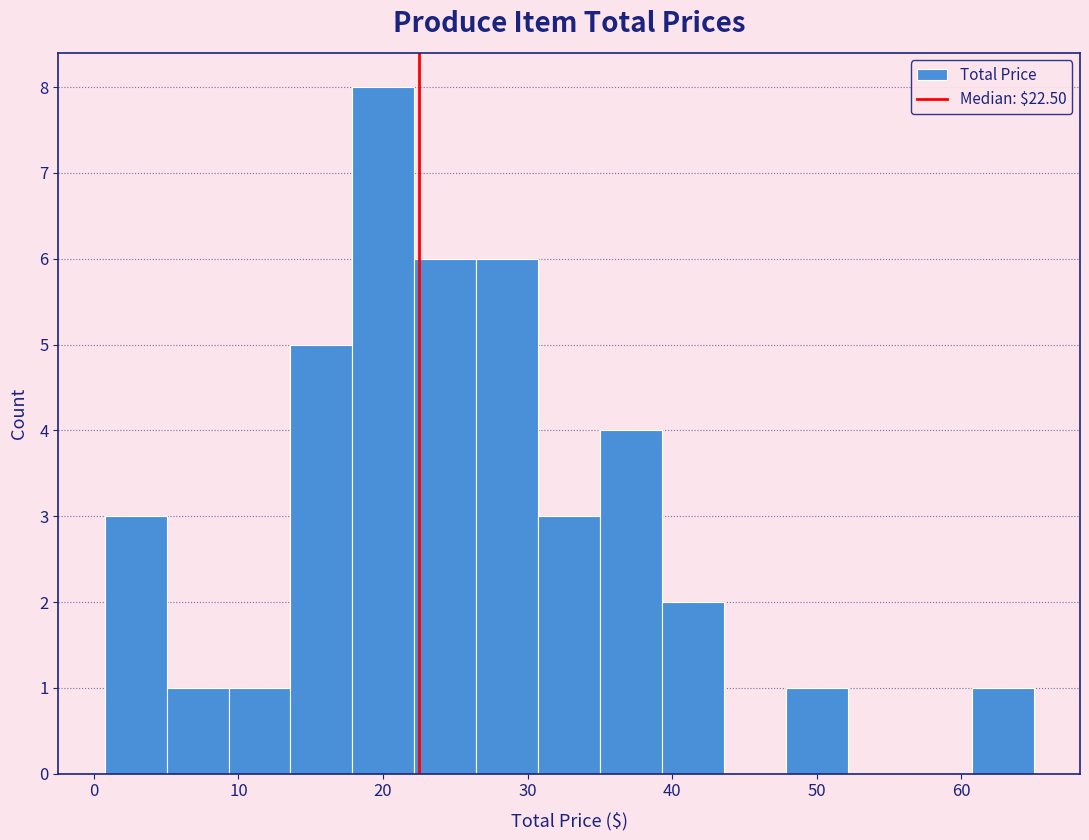

What is the height of the bar covering 35 to 39 on the x-axis? Neither the bar edges nor the heights are printed on the chart, so give them approximately, as read against the axes.

4